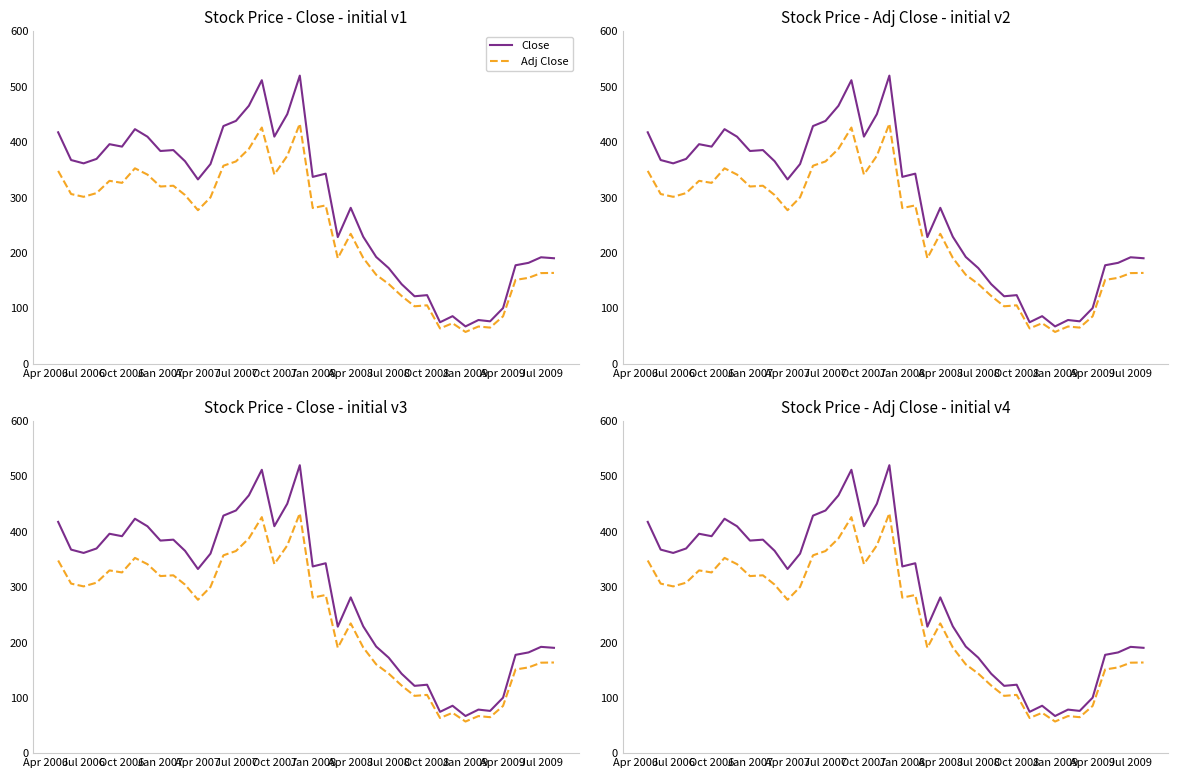

Is the value of Adj Close at Apr 2007 greater than the value of Close at Apr 2006?

No